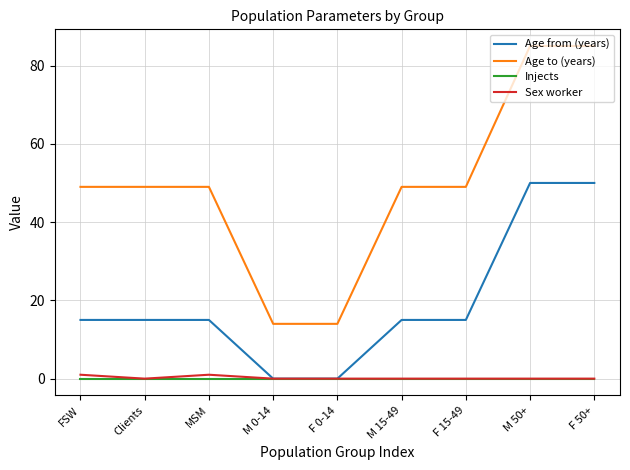

Which series has the largest range (max minus min)?

Age to (years)